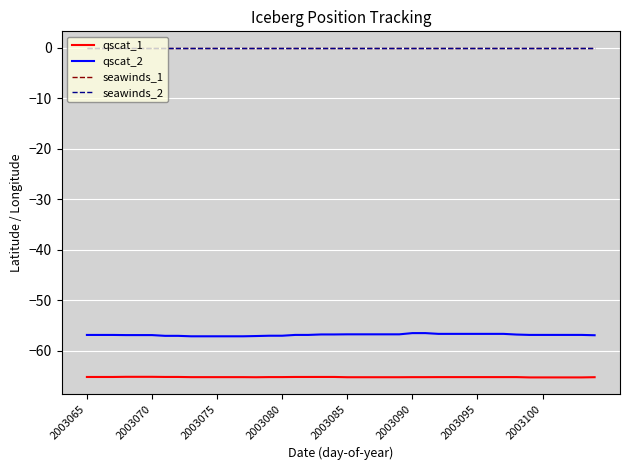

Does the chart have visible grid lines?

Yes